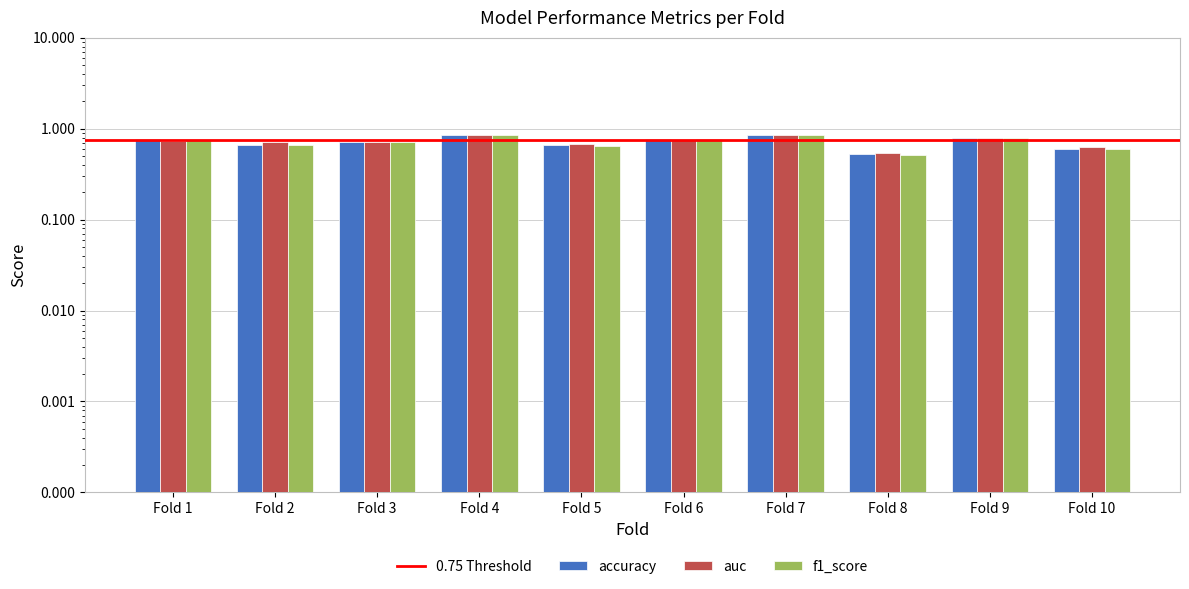

Rank the series by their maximum value, from lowest to highest.

accuracy, f1_score, auc